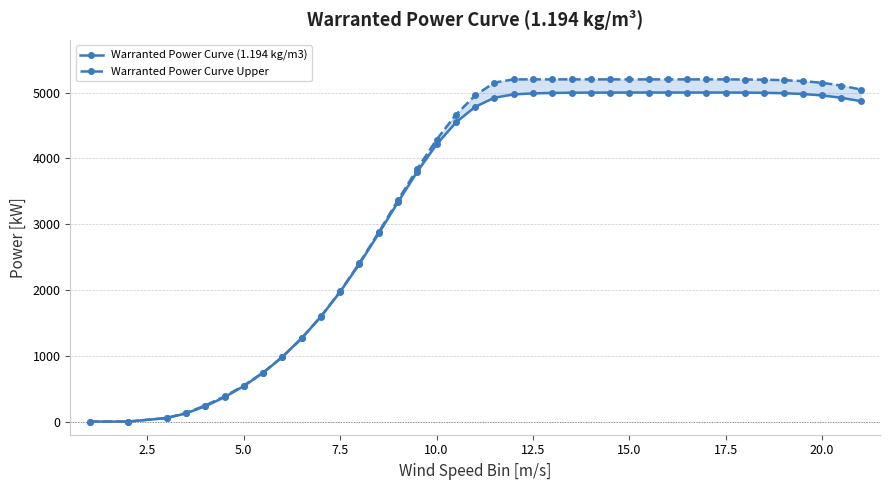

The value of Warranted Power Curve (1.194 kg/m3) at 20 is 1400. True or false?

False